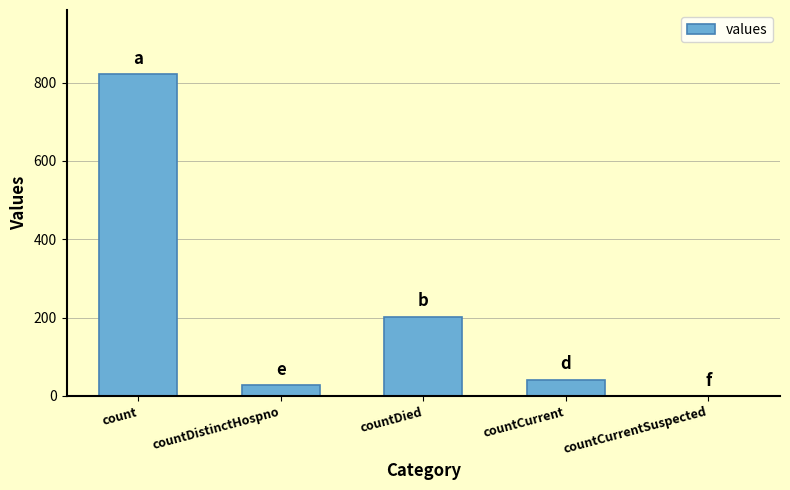

How many data points does each series have?

5